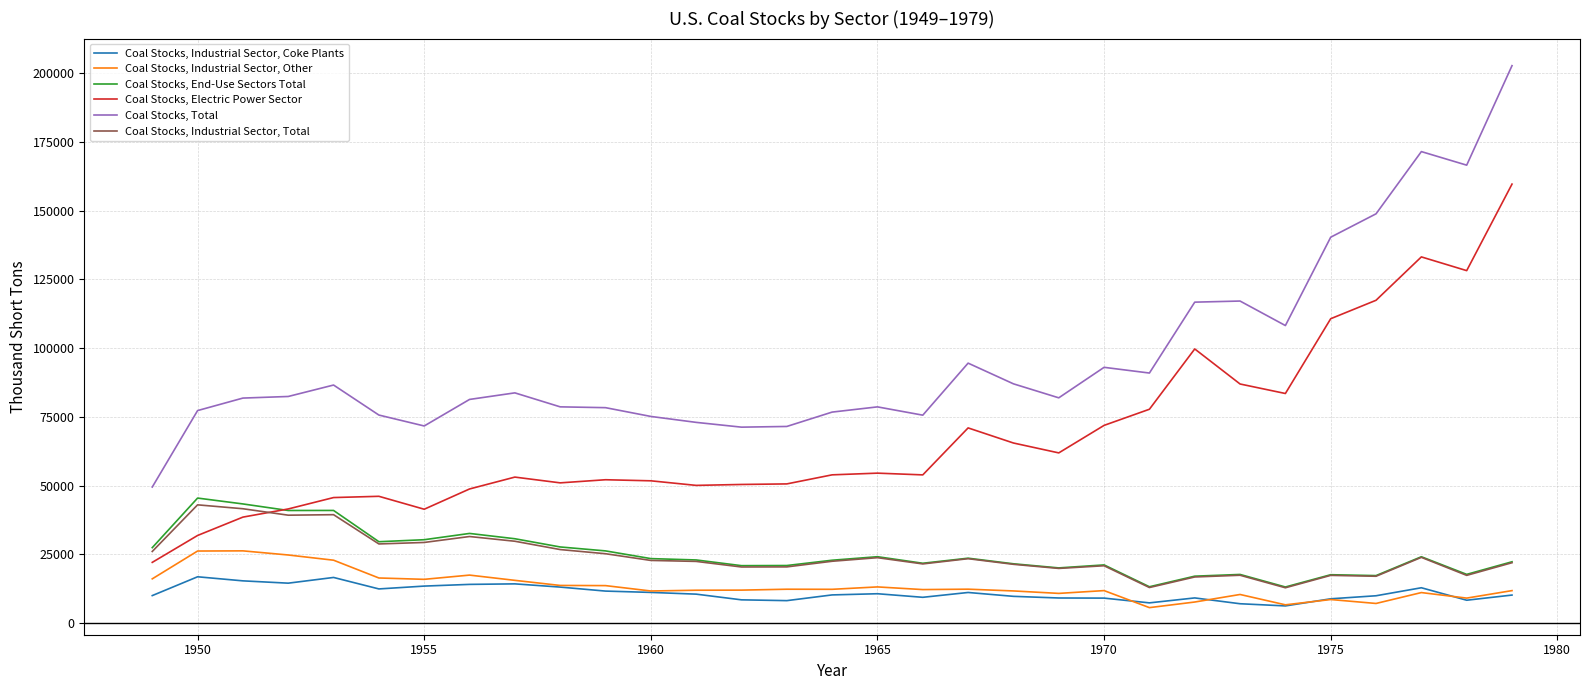

True or false: Coal Stocks, Total and Coal Stocks, Industrial Sector, Total cross at least once.

False